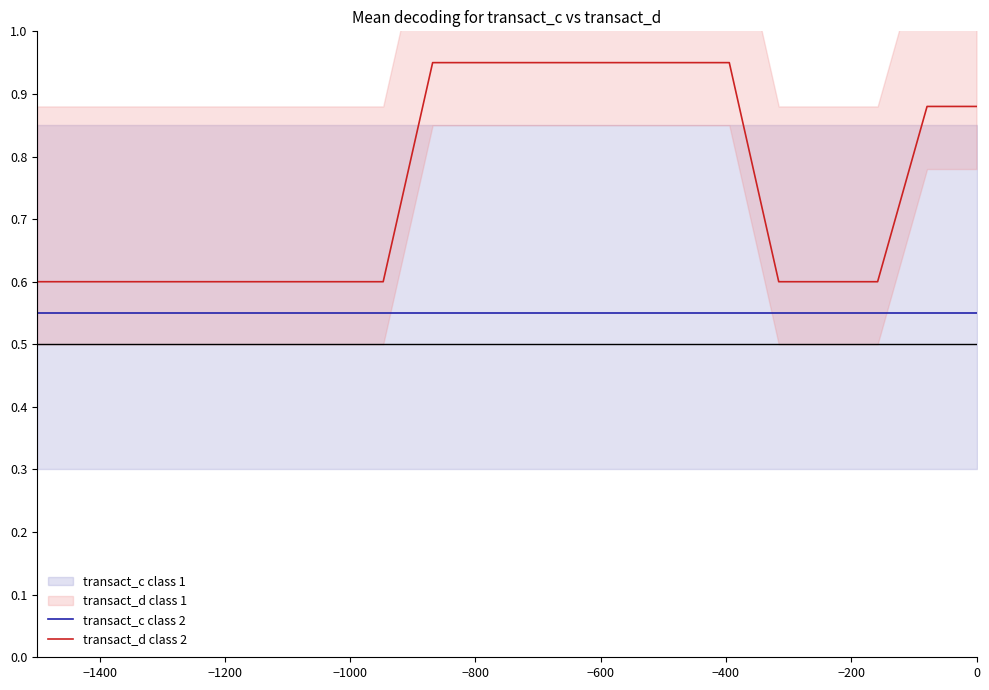

Rank the series by their average value, from lowest to highest.

transact_c class 2, transact_d class 2